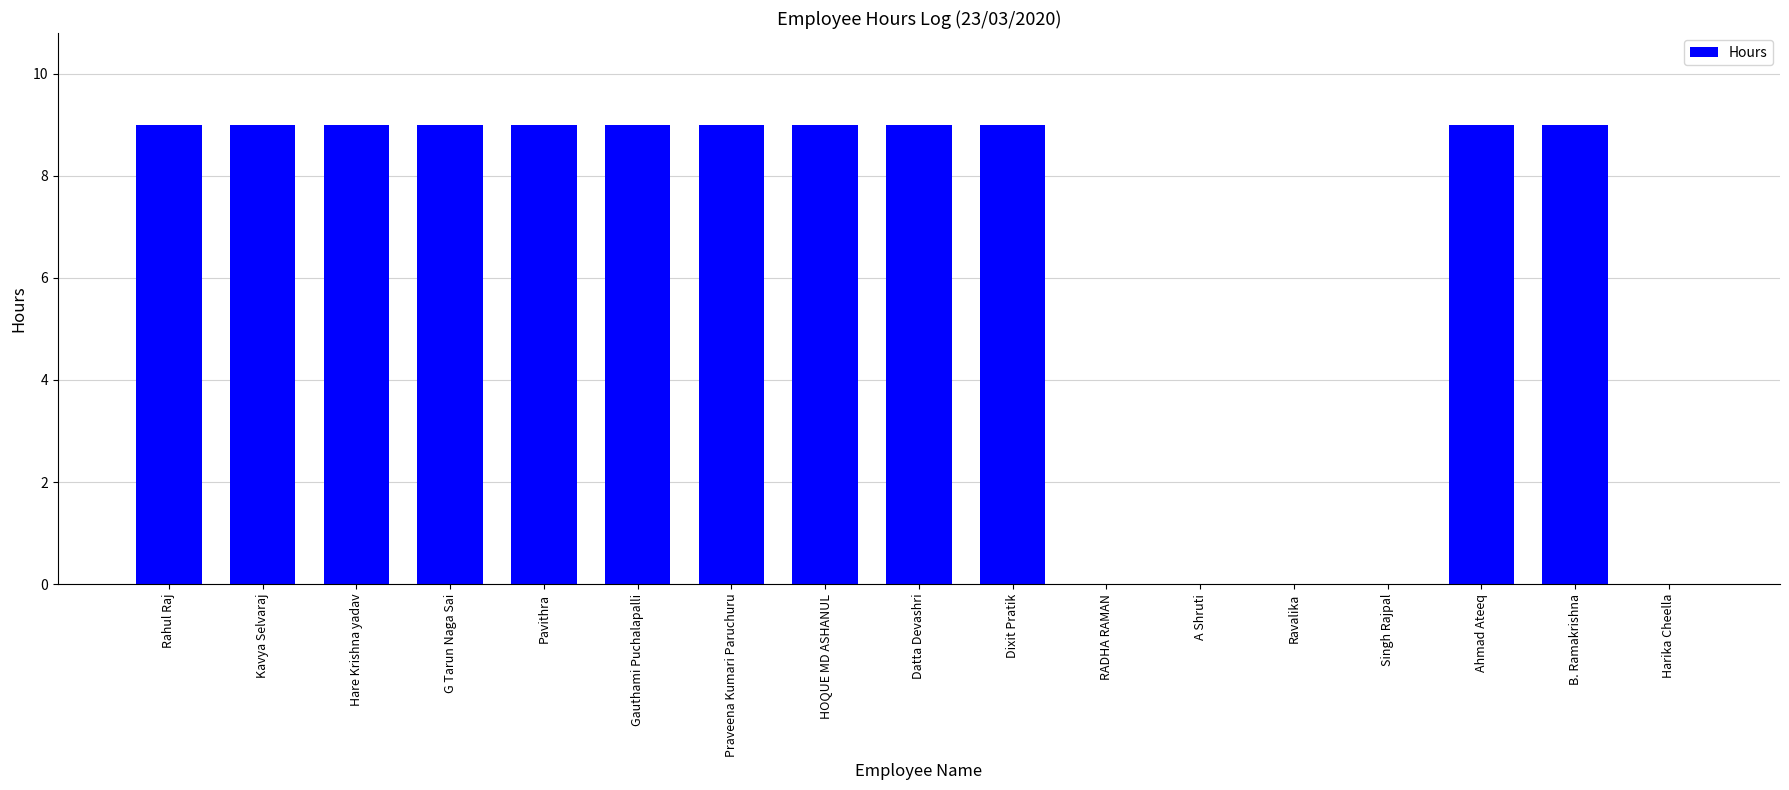

What is the difference between the values at Hare Krishna yadav and Harika Cheella?

9